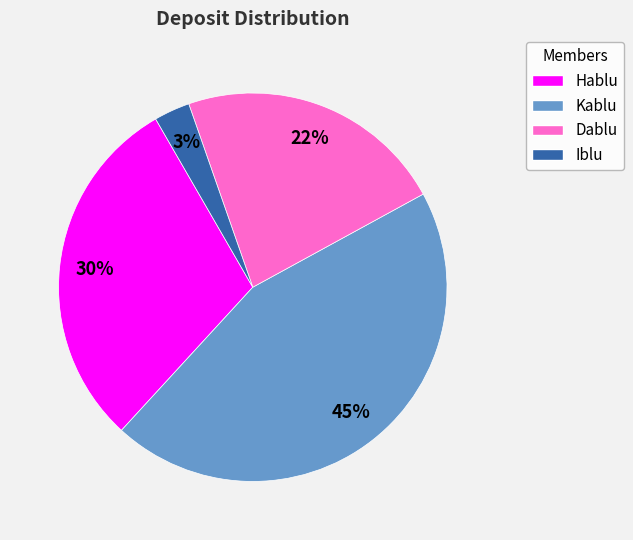

Count the number of slices in the pie.

4